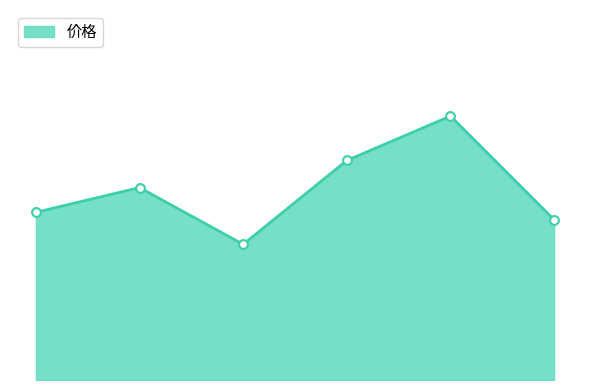

Does the chart have visible grid lines?

No